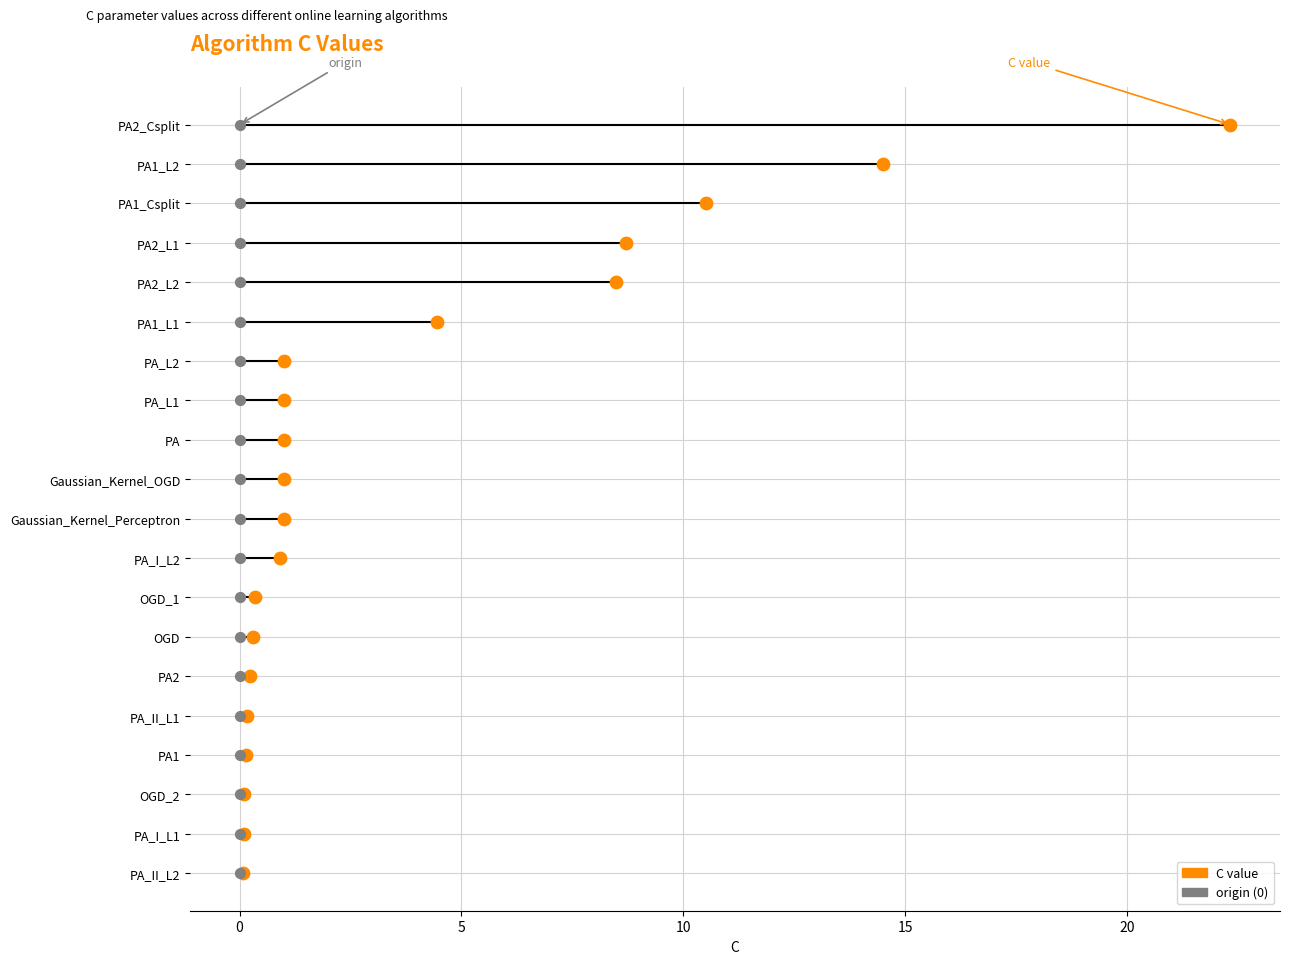

What is the change in value from PA2_L1 to PA?

-7.7